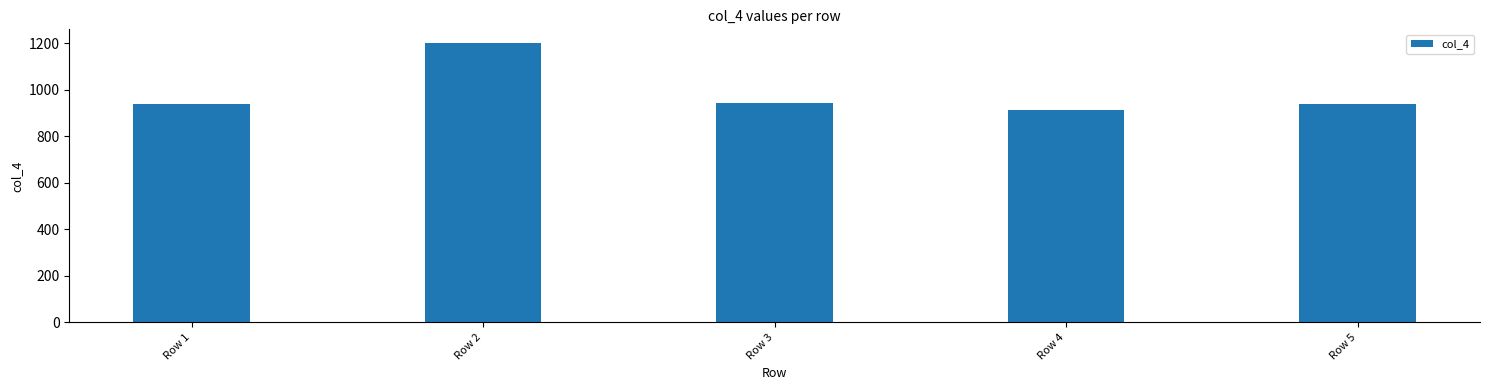

What is the minimum value shown in the chart?

913